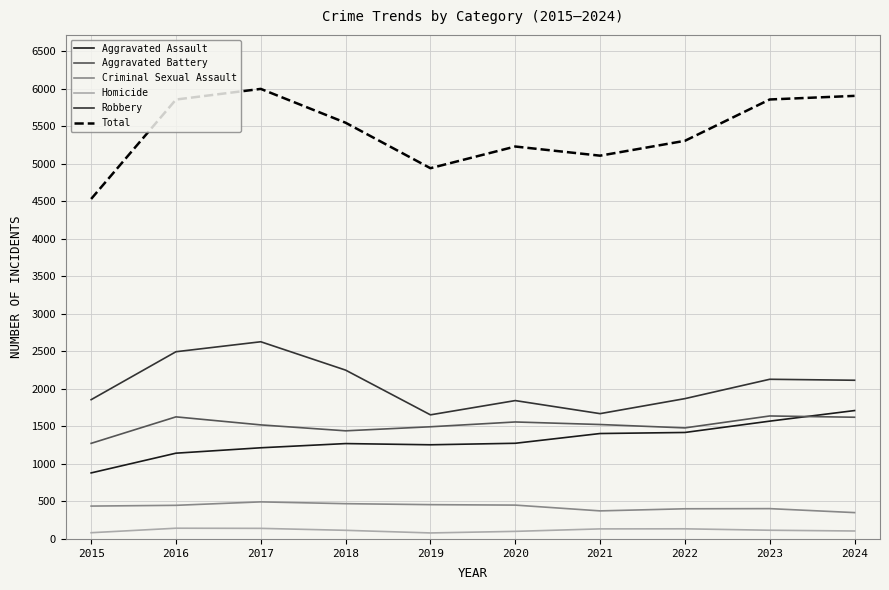

Which label corresponds to the largest value in the chart?

2017